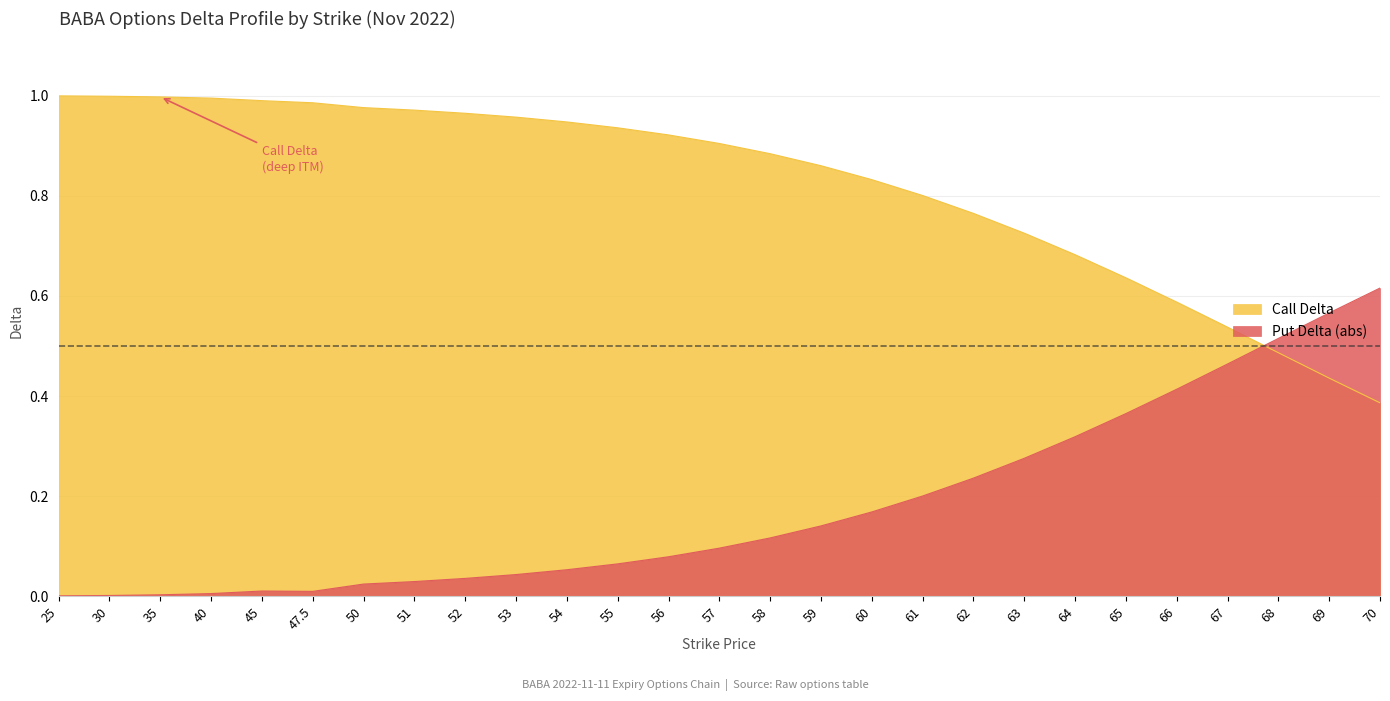

Which series has the largest total across all categories?

Call Delta